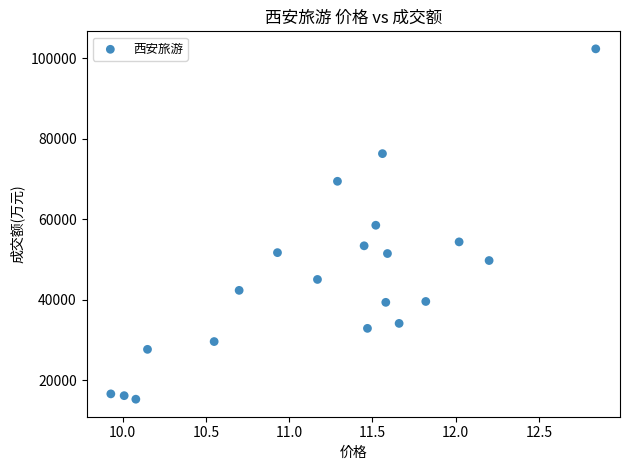

What is the range of Y values (max minus min)?

86975